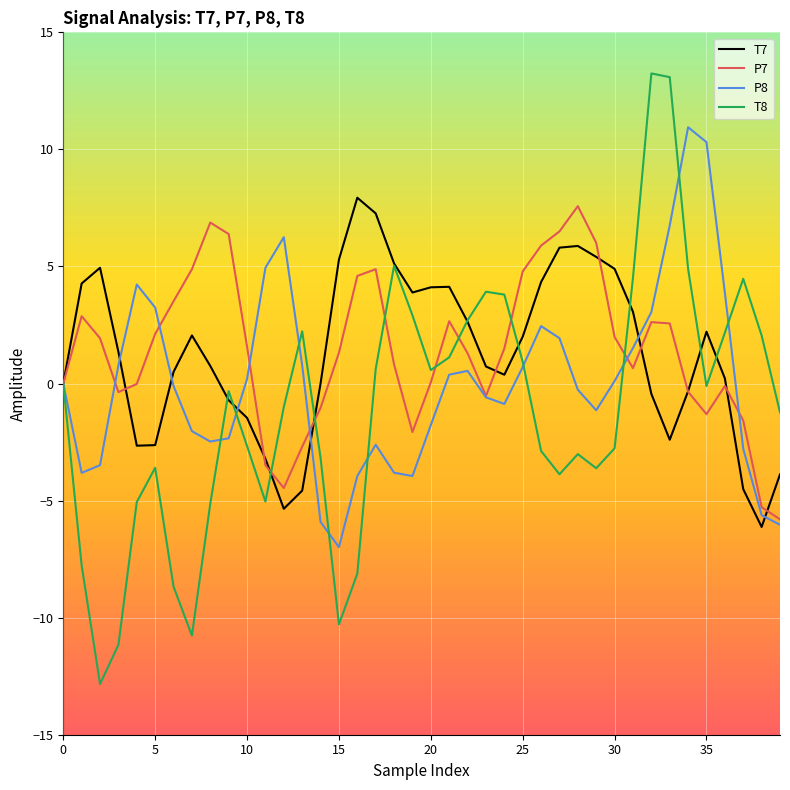

What is the sum of all P8 values?

2.4